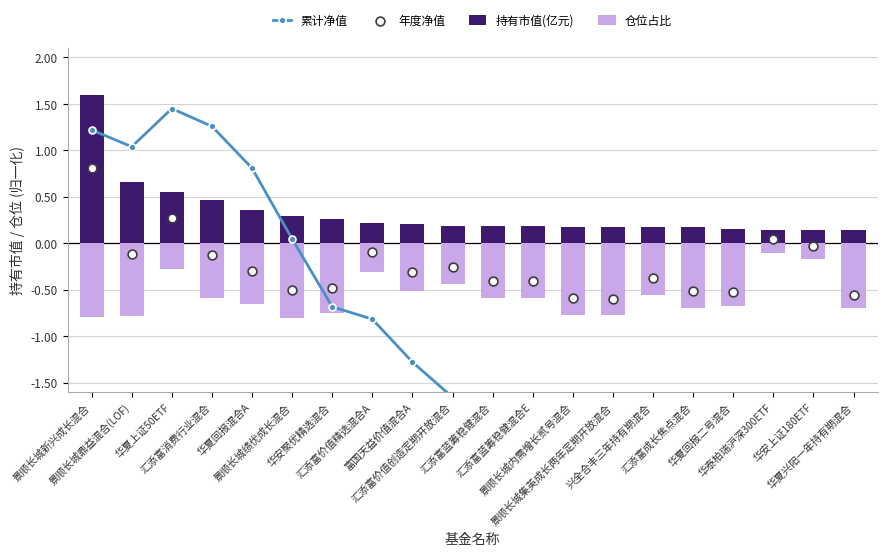

Which series contains the highest Y value?

持有市值(亿元)